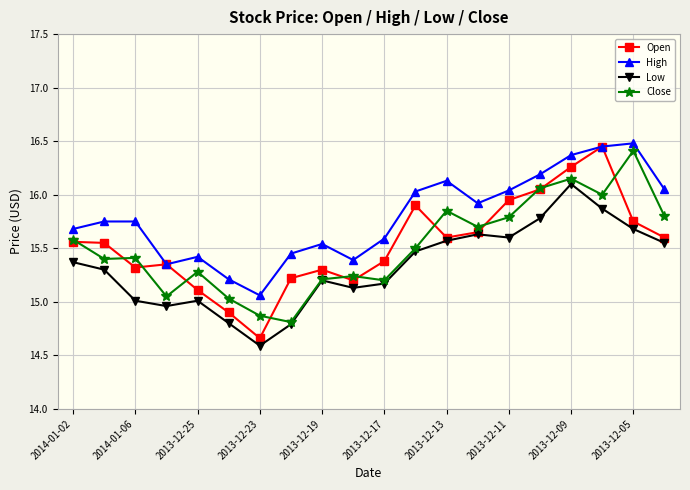

Which series has the largest total across all categories?

High